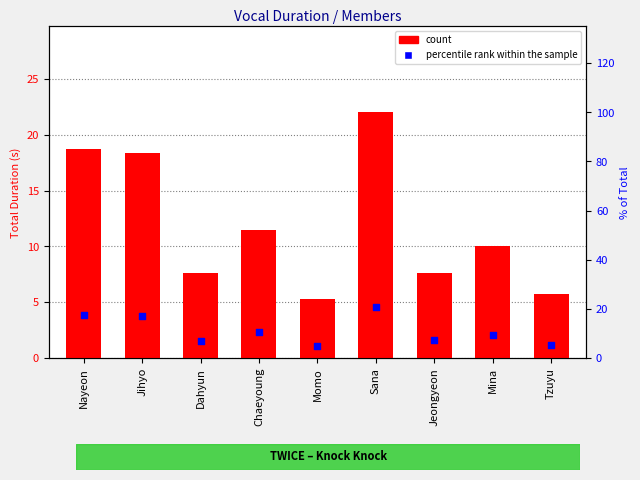

Which series reaches the maximum Y coordinate?

count